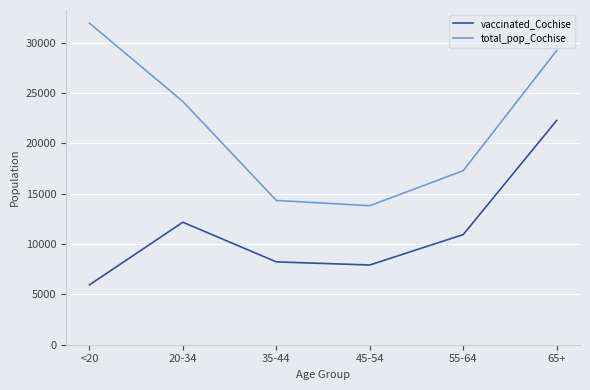

What is the difference between the maximum and second lowest values in the vaccinated_Cochise series?

14360